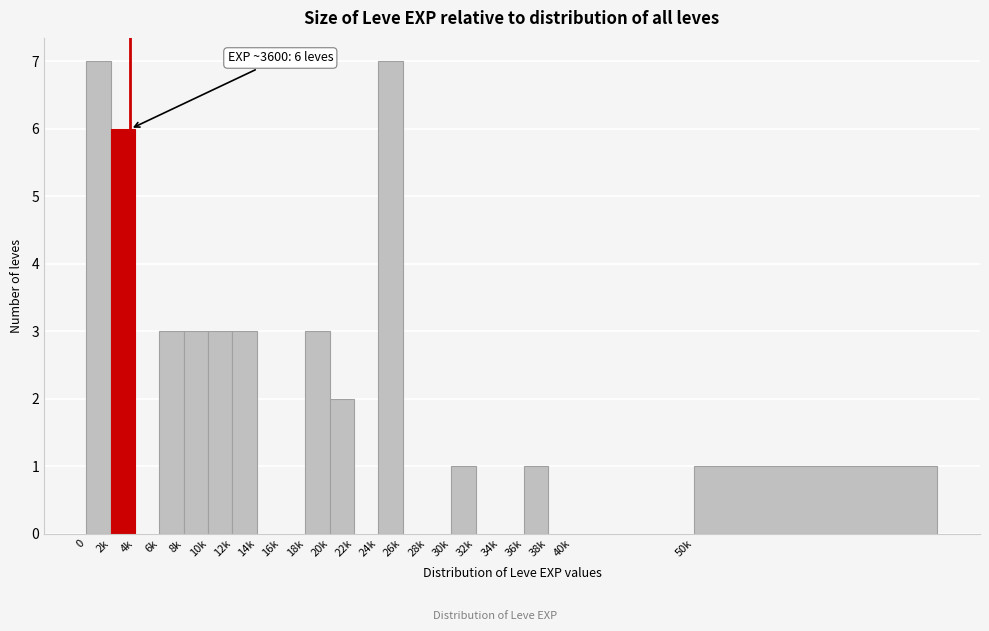

Reading left to right, what are all the values shown in this chart?

0=7	2k=6	4k=0	6k=3	8k=3	10k=3	12k=3	14k=0	16k=0	18k=3	20k=2	22k=0	24k=7	26k=0	28k=0	30k=1	32k=0	34k=0	36k=1	38k=0	40k=0	50k=1